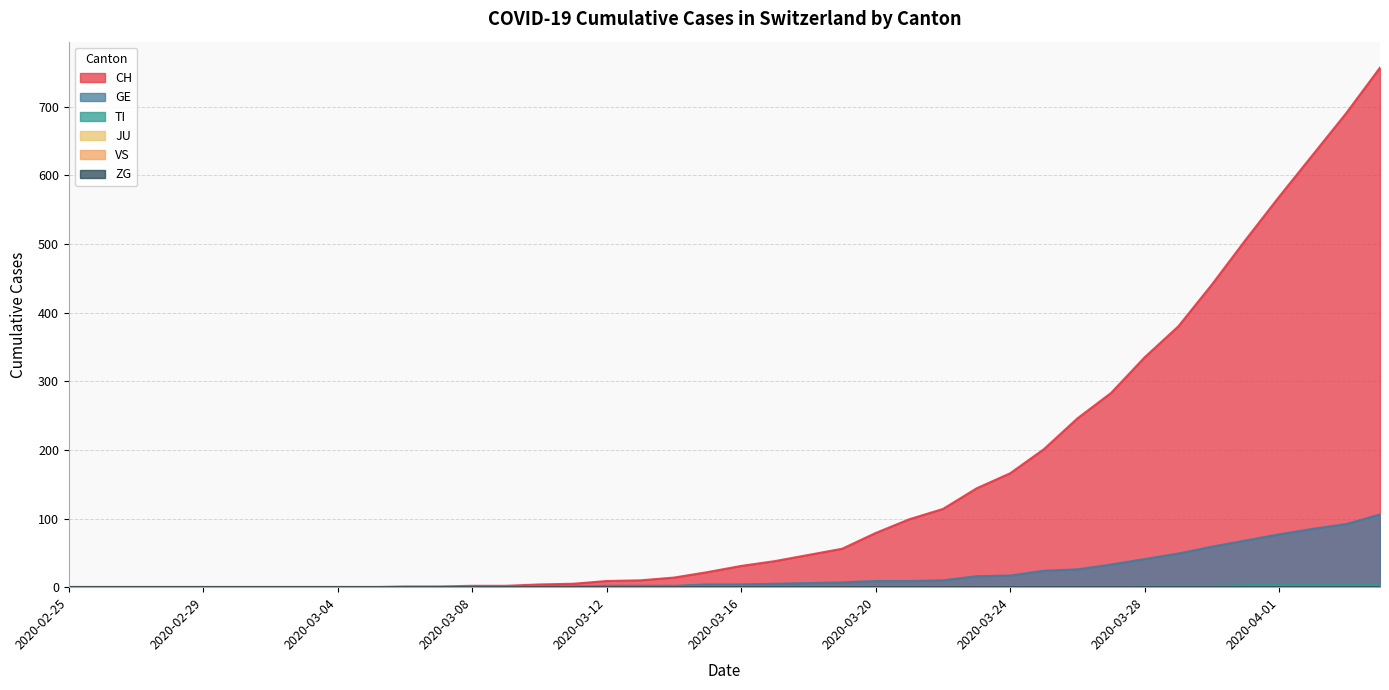

Reading right to left, transcribe all the data shown in this chart.

CH: 757	691	630	569	506	441	380	335	283	246	201	166	144	114	99	79	56	47	38	31	22	14	10	9	5	4	2	2	1	1	0	0	0	0	0	0	0	0	0	0
TI: 3	3	3	3	3	2	2	2	1	1	1	1	1	1	1	1	1	1	1	1	1	1	1	1	1	1	0	0	0	0	0	0	0	0	0	0	0	0	0	0
GE: 106	92	85	77	68	59	49	41	33	26	24	17	16	10	9	9	7	6	5	4	4	2	2	2	1	1	0	0	0	0	0	0	0	0	0	0	0	0	0	0